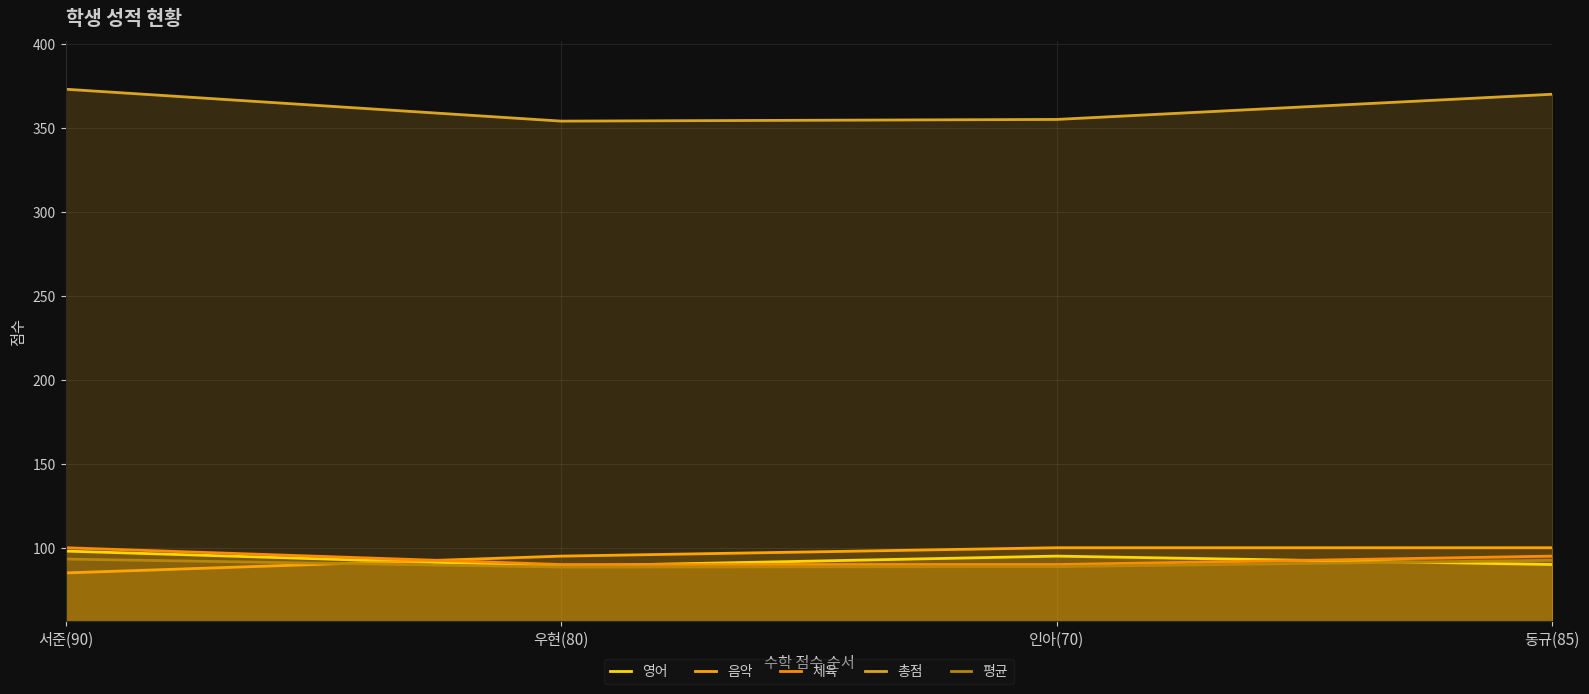

At which label does 평균 first exceed 92?

서준(90)